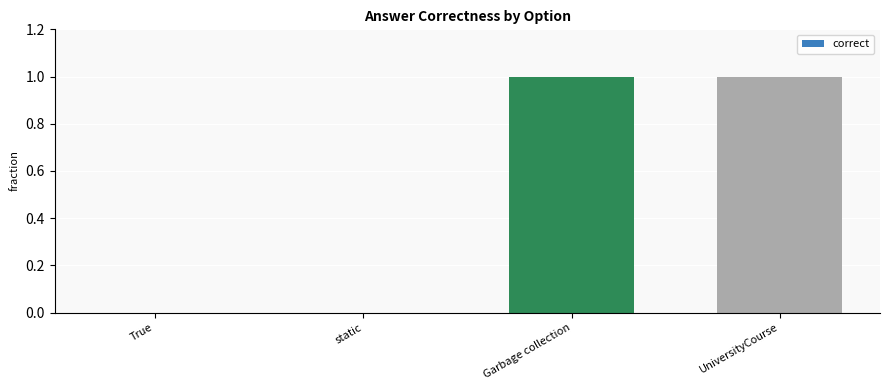

What is the change in value from True to Garbage collection?

+1